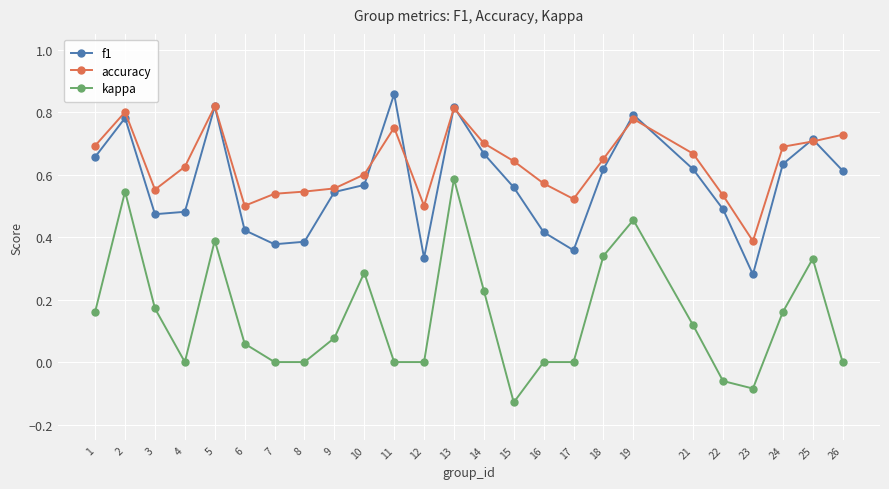

True or false: f1 and accuracy cross at least once.

True